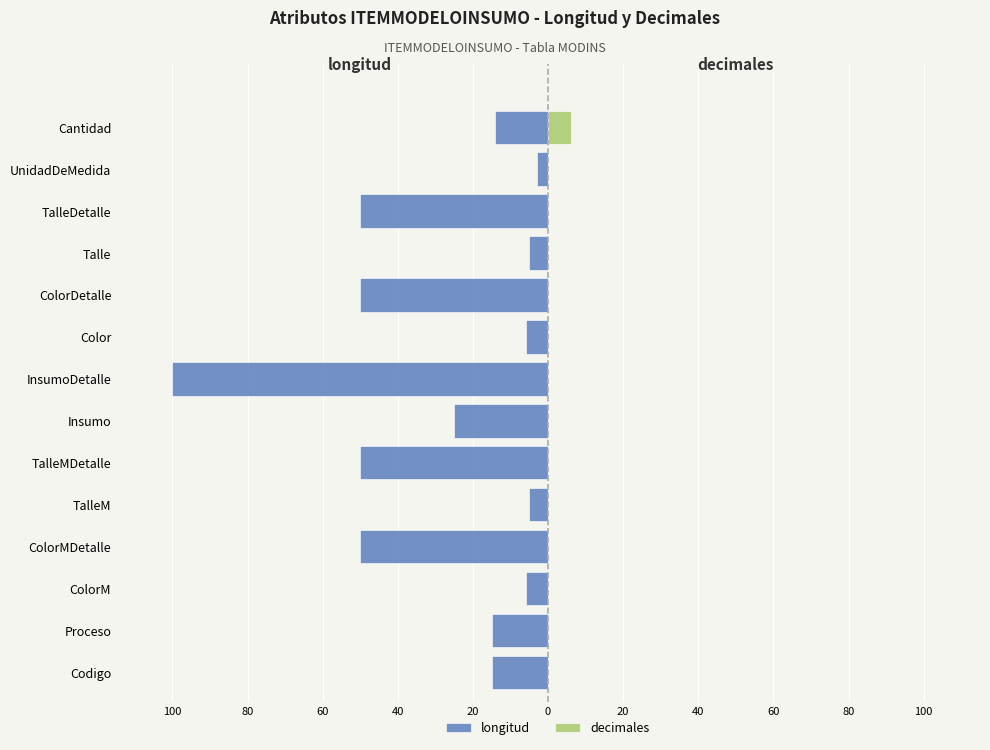

Is the value of longitud at Color greater than the value of decimales at Cantidad?

No